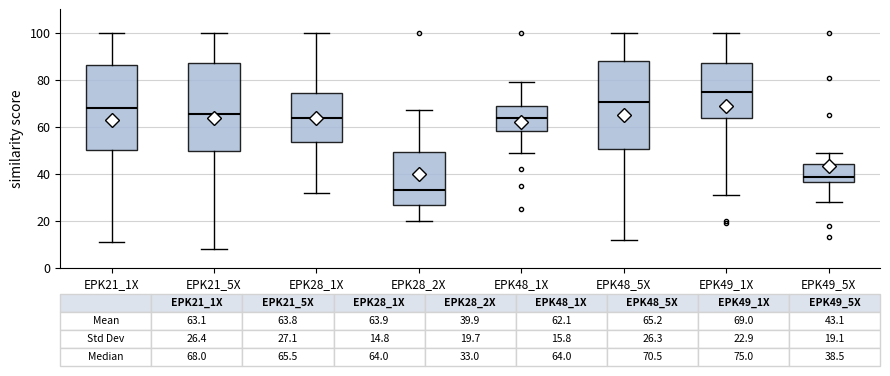

Which box has the highest median line?

EPK49_1X